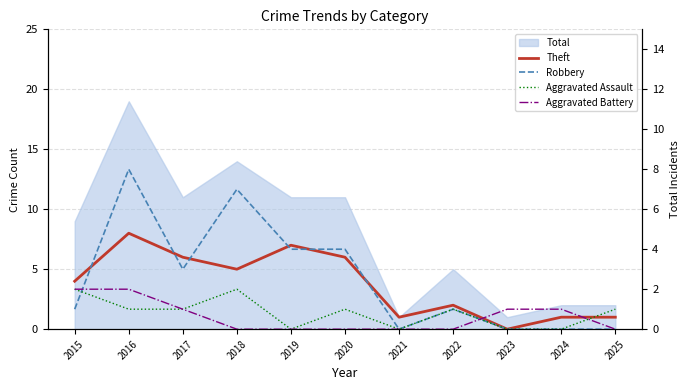

True or false: Robbery and Aggravated Battery cross at least once.

True